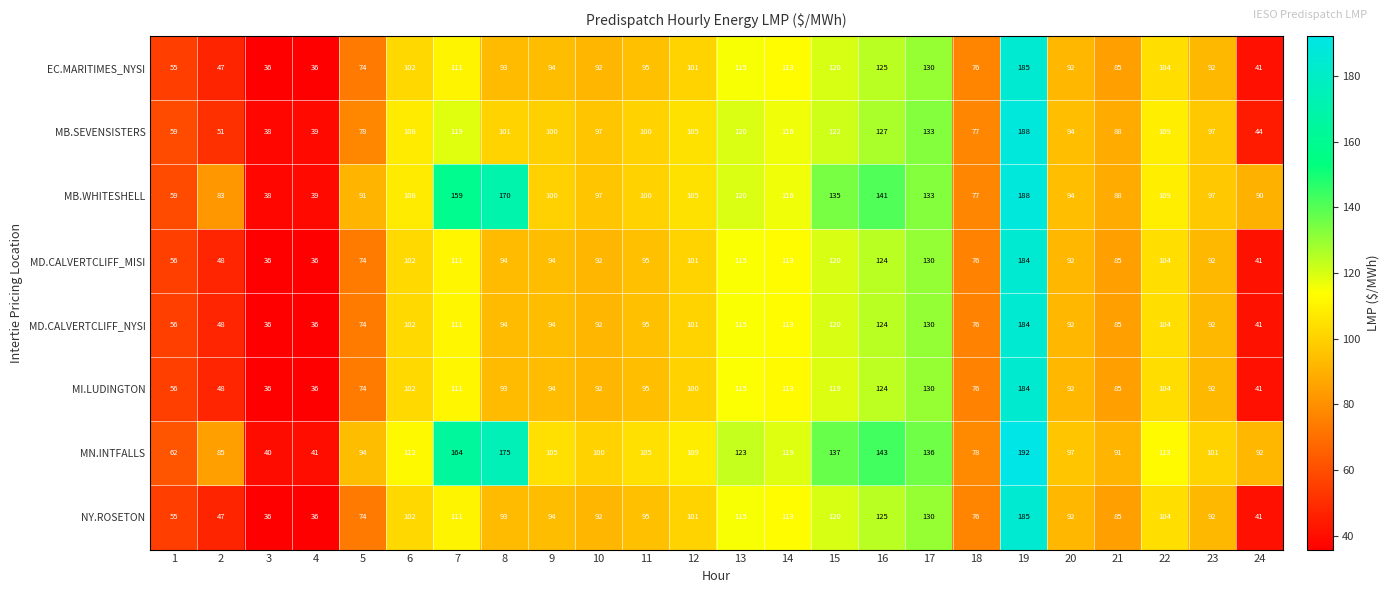

Which series has the widest spread of values?

MN.INTFALLS